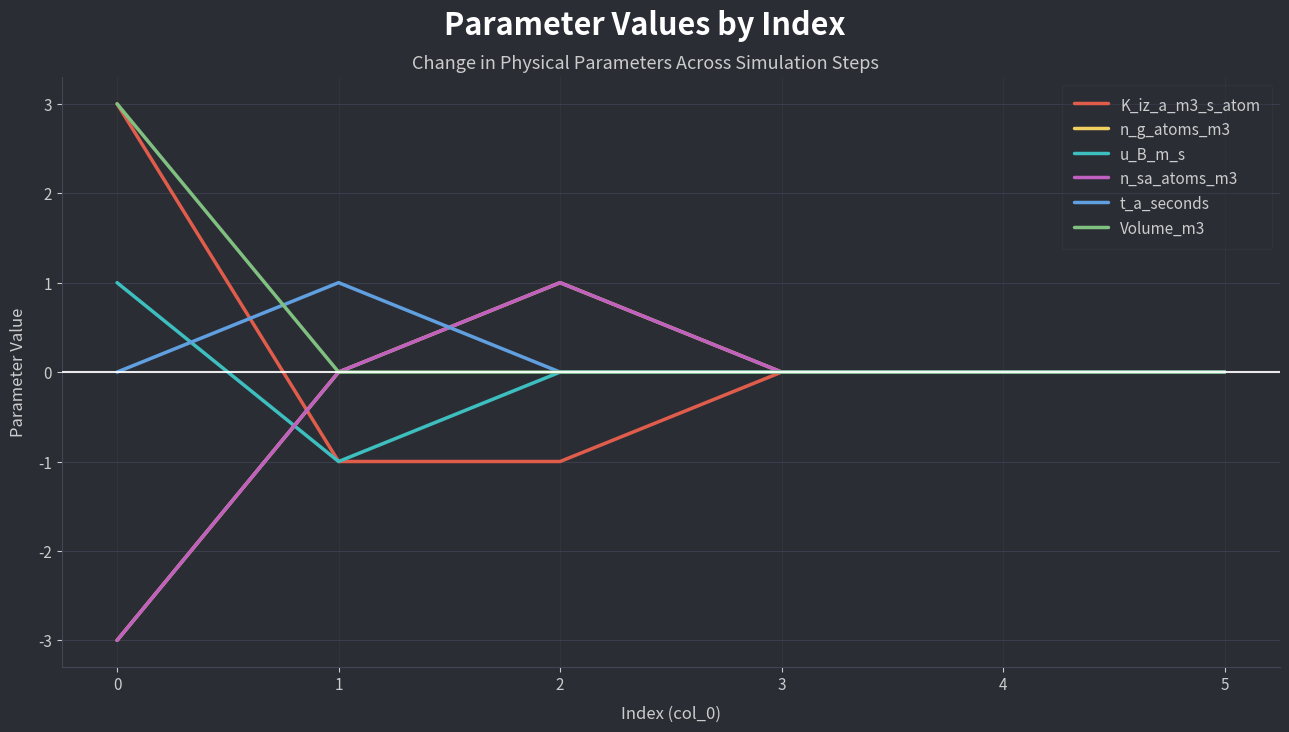

Does the chart have visible grid lines?

Yes